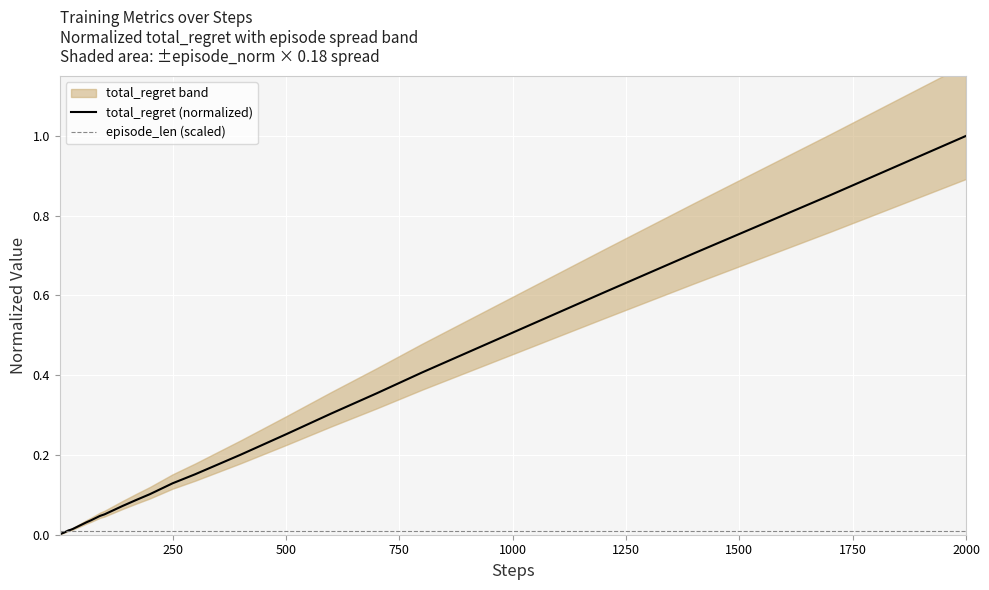

Which series has the largest total across all categories?

total_regret (normalized)